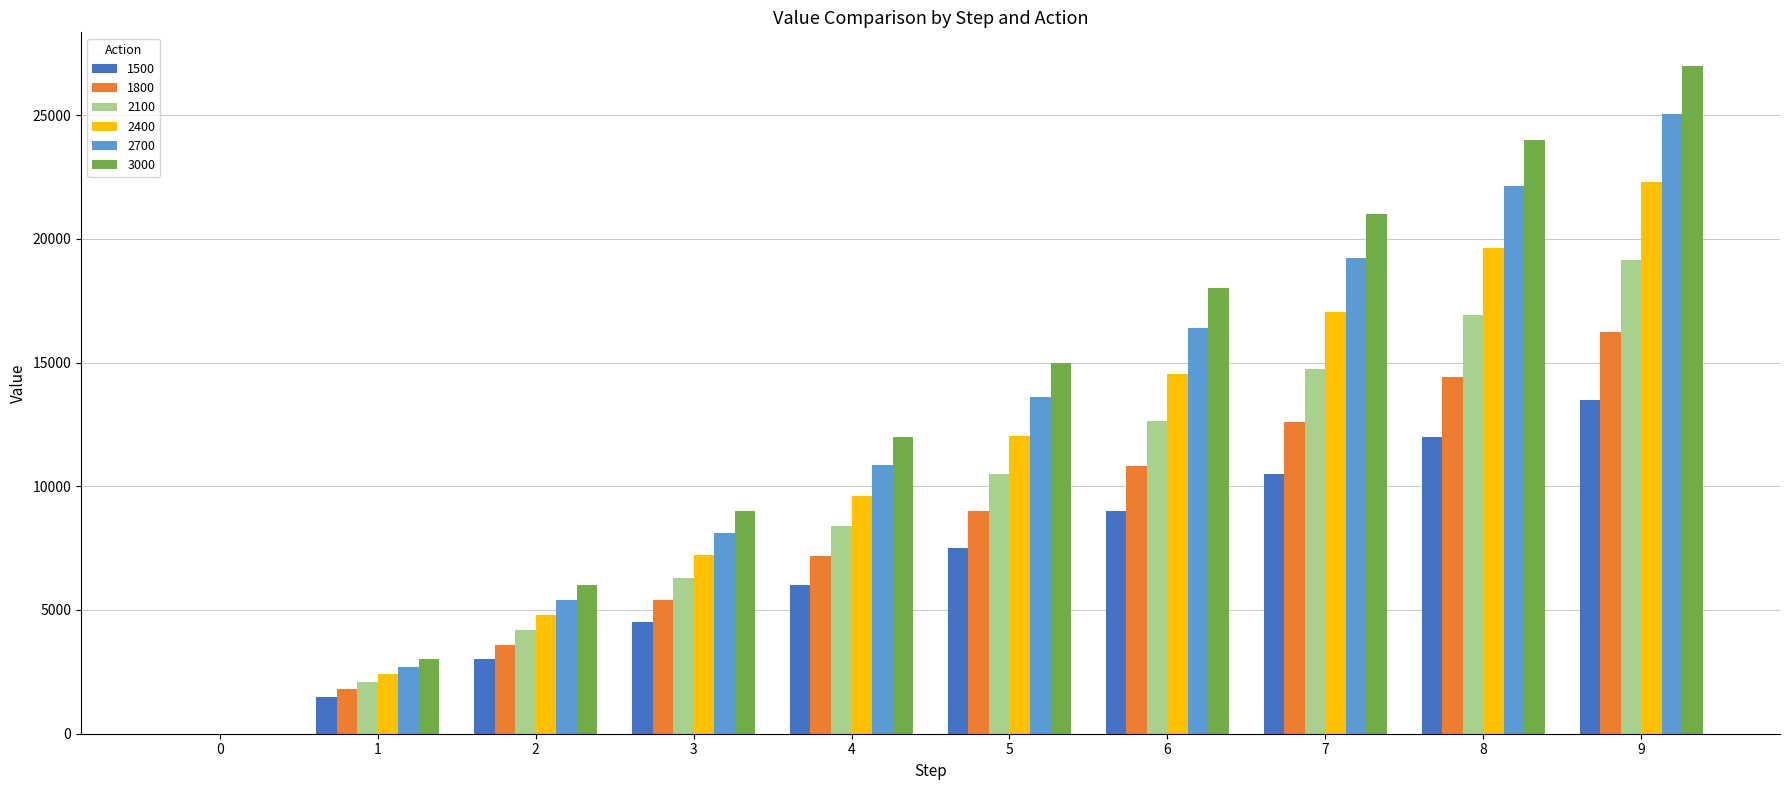

Are the bars grouped side by side (vs. stacked)?

Yes